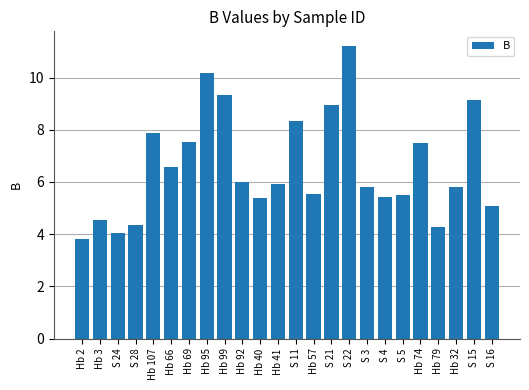

What is the sum of all values?

158.1